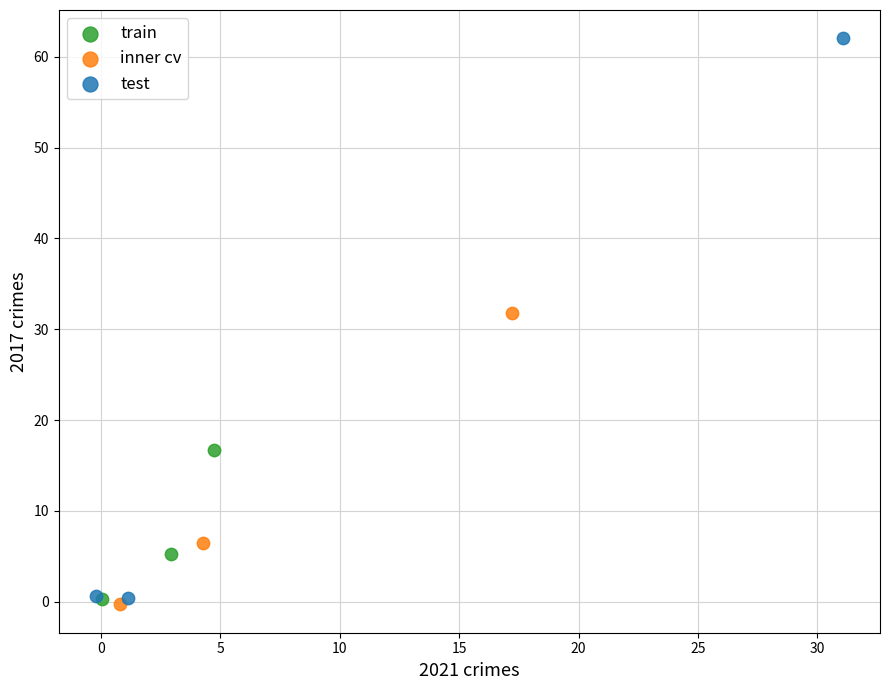

Which series contains the lowest Y value?

inner cv